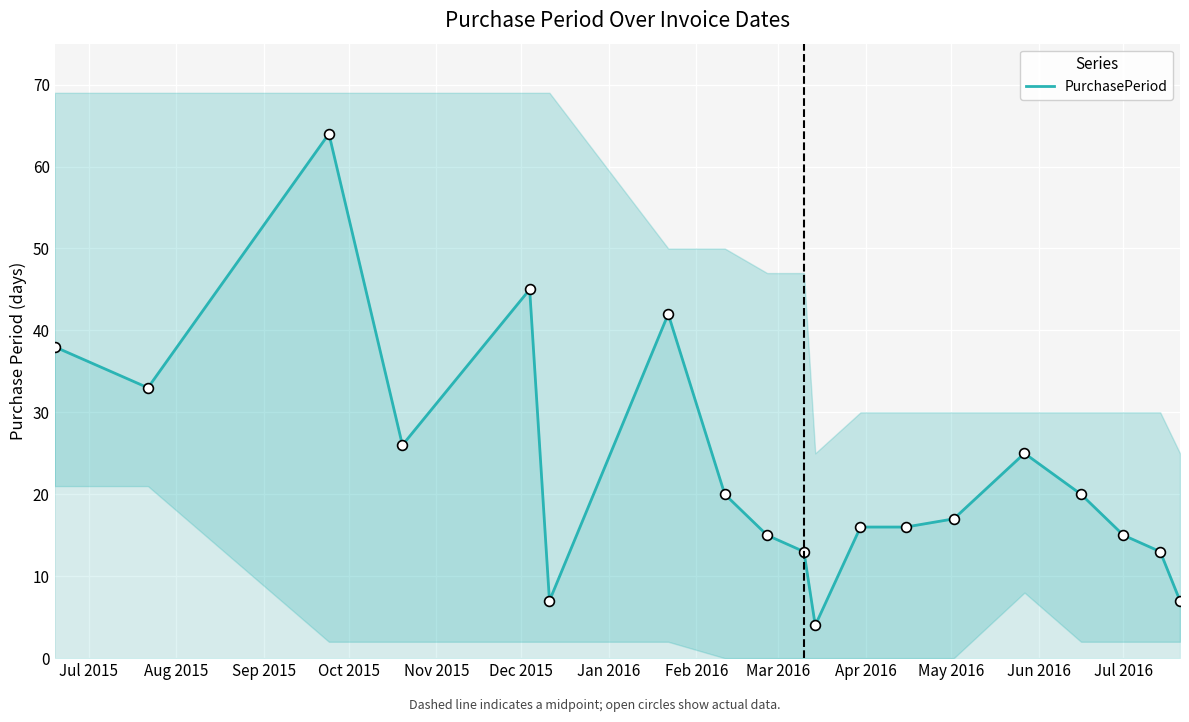

What is the lowest value of the PurchasePeriod series?

4